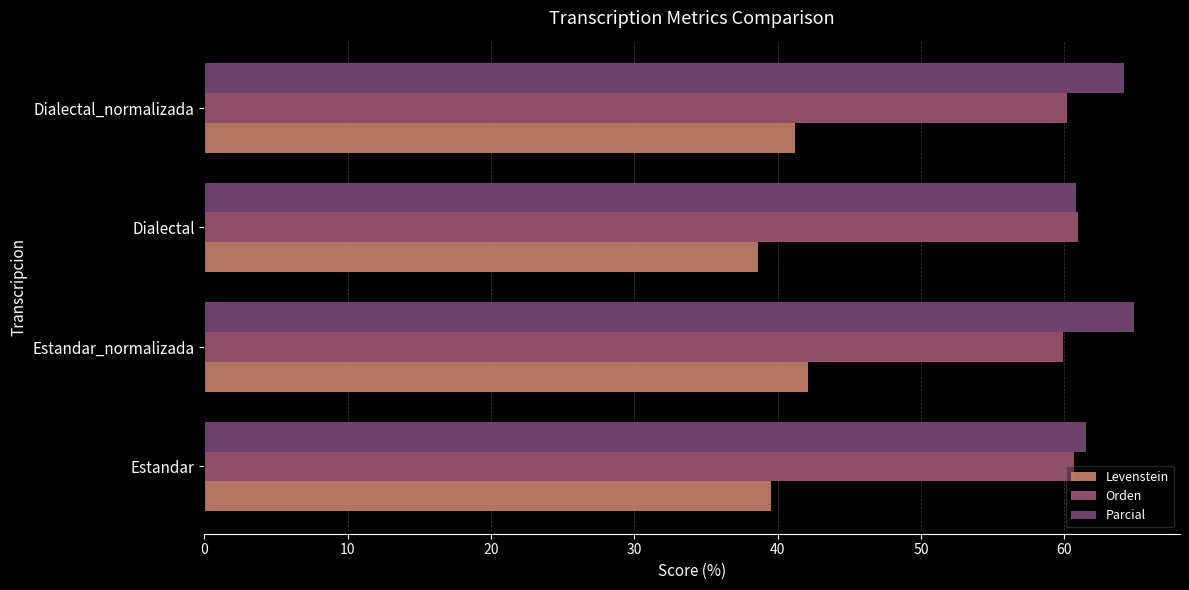

Which series has the largest range (max minus min)?

Parcial